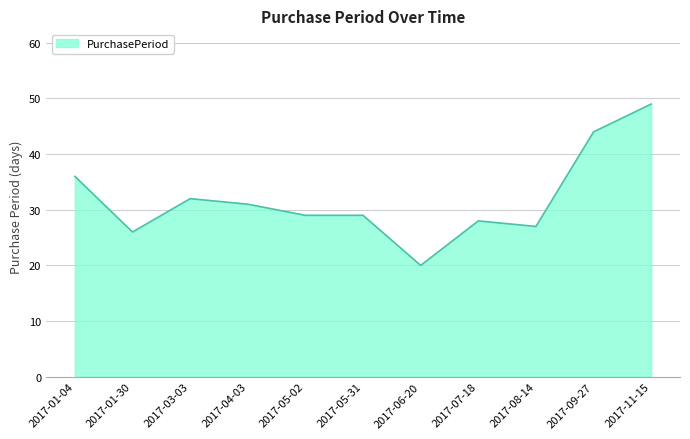

What position from the left is 2017-07-18?

8